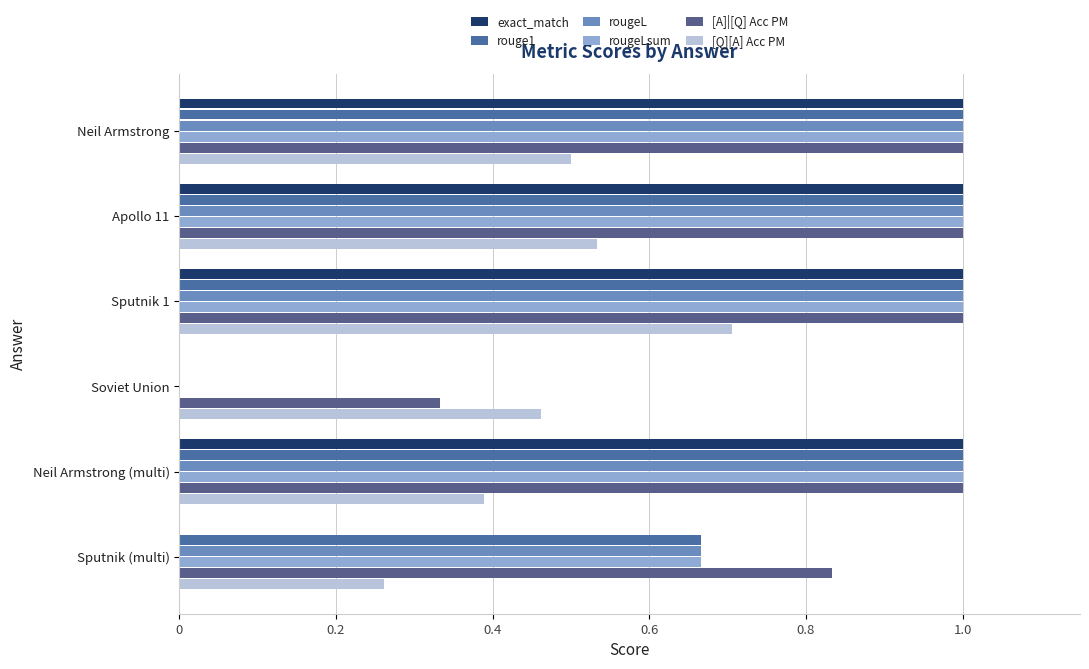

How many categories are shown in the chart?

6